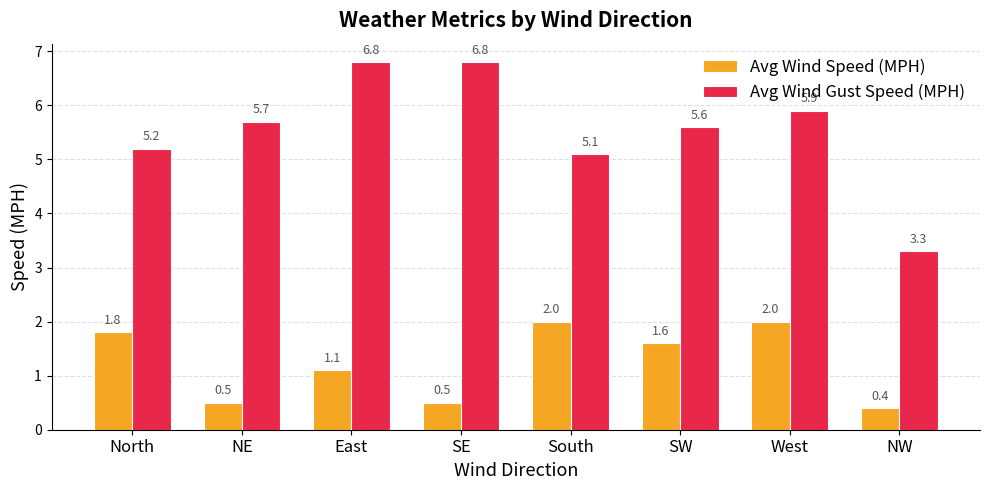

The value of Avg Wind Gust Speed (MPH) at South is 3.1. True or false?

False